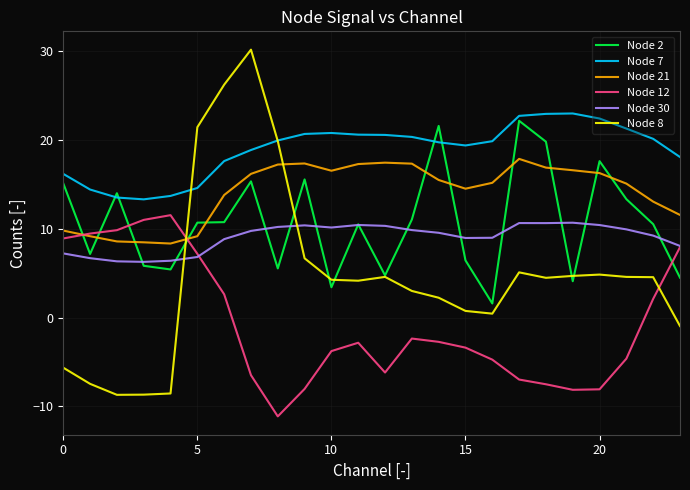

What is the lowest value of the Node 8 series?

-8.7